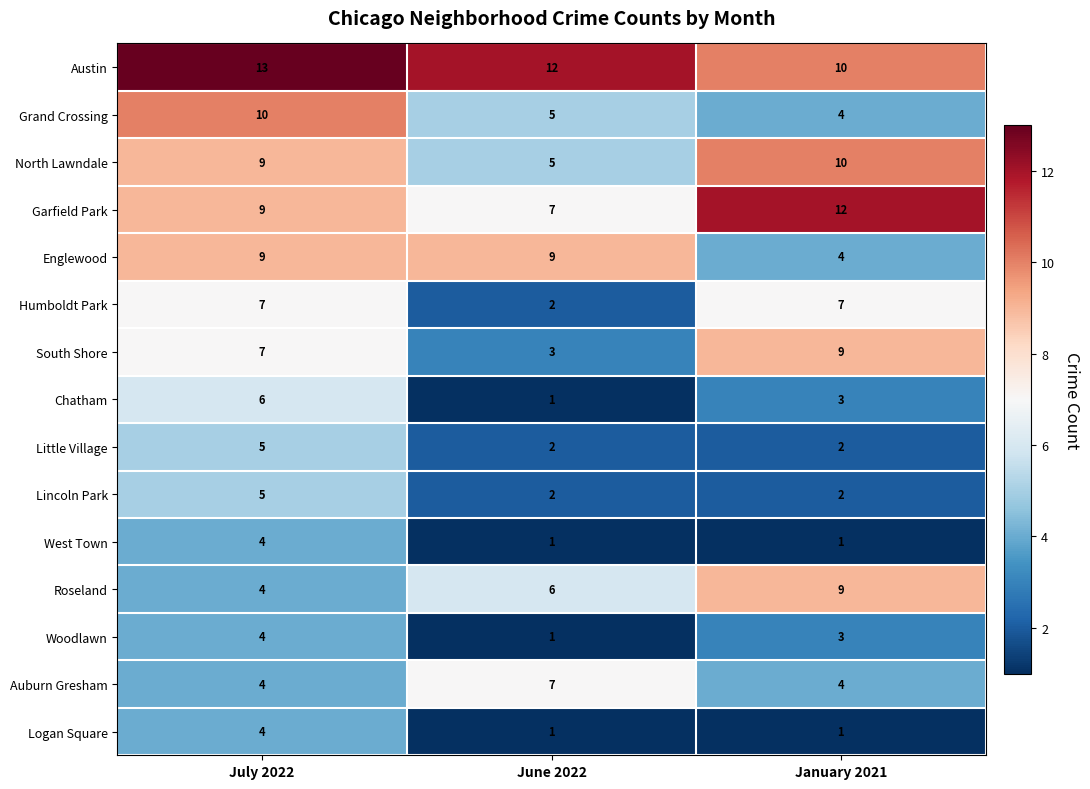

What is the difference between the highest and lowest values at July 2022?

9